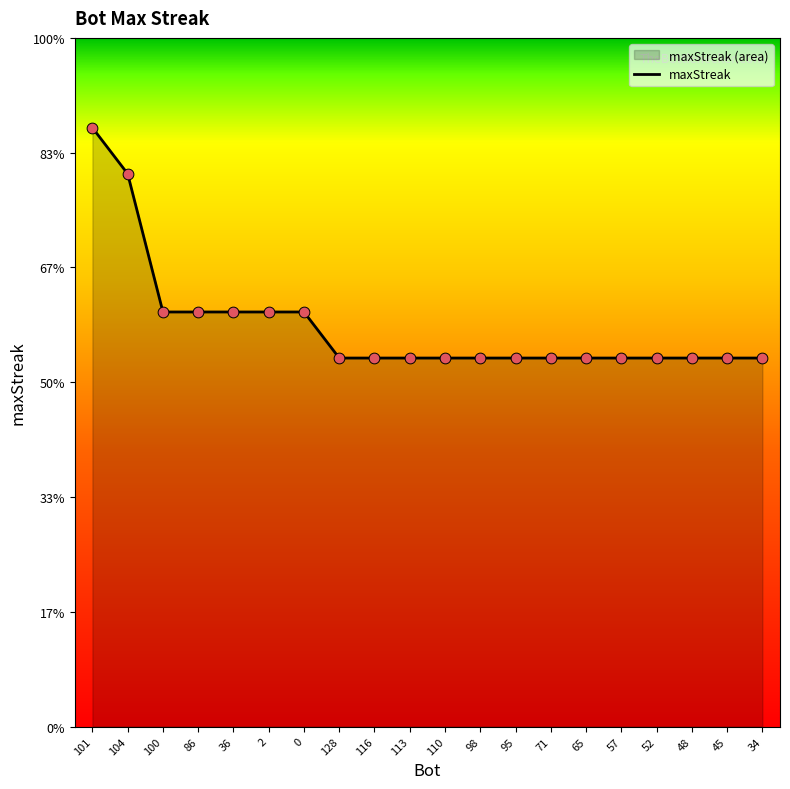

Between 52 and 95, which is larger?

52